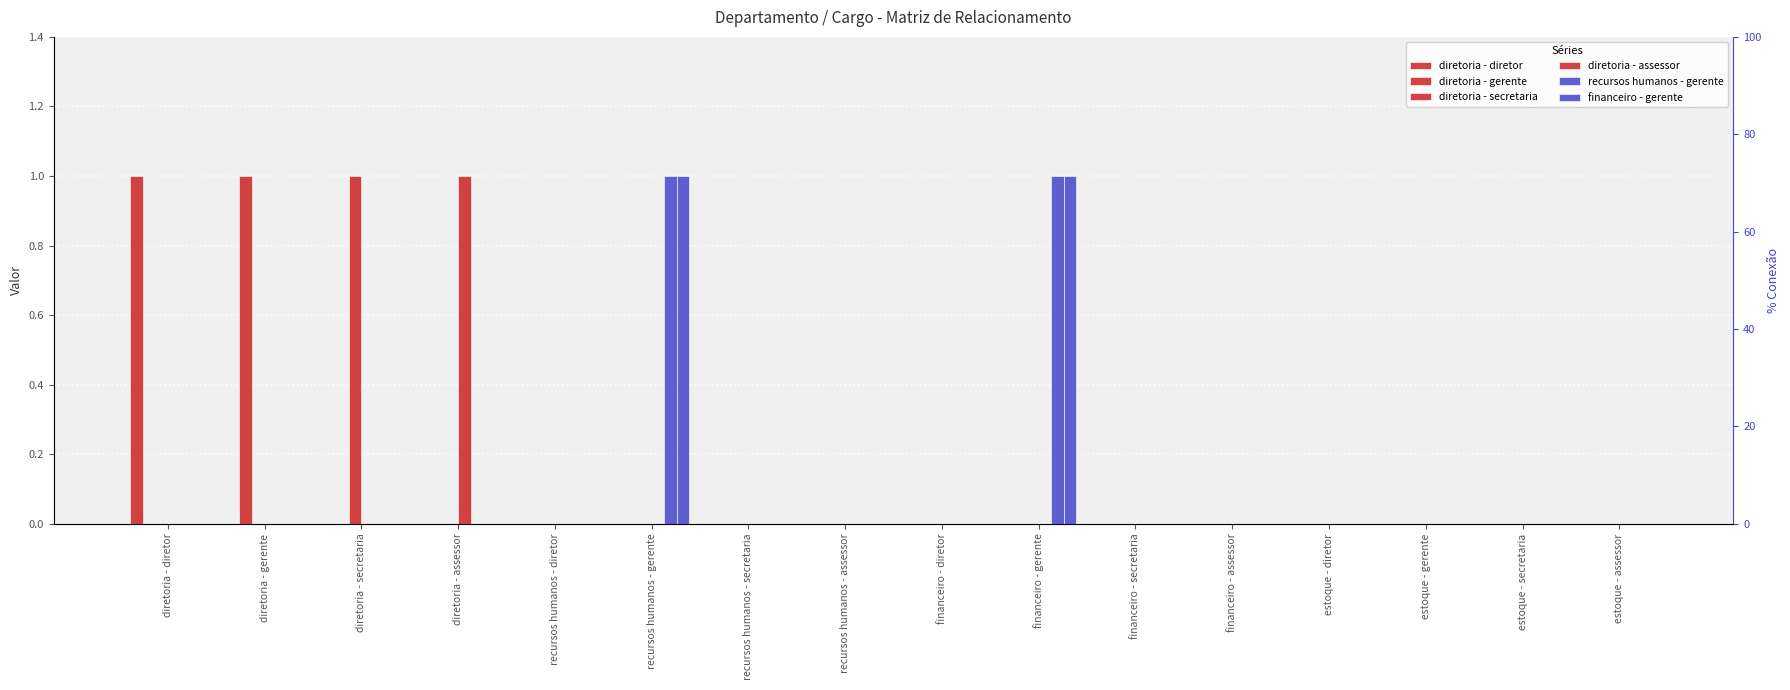

Reading right to left, what are all the values shown in this chart?

diretoria - diretor: estoque - assessor=0	estoque - secretaria=0	estoque - gerente=0	estoque - diretor=0	financeiro - assessor=0	financeiro - secretaria=0	financeiro - gerente=0	financeiro - diretor=0	recursos humanos - assessor=0	recursos humanos - secretaria=0	recursos humanos - gerente=0	recursos humanos - diretor=0	diretoria - assessor=0	diretoria - secretaria=0	diretoria - gerente=0	diretoria - diretor=1
diretoria - gerente: estoque - assessor=0	estoque - secretaria=0	estoque - gerente=0	estoque - diretor=0	financeiro - assessor=0	financeiro - secretaria=0	financeiro - gerente=0	financeiro - diretor=0	recursos humanos - assessor=0	recursos humanos - secretaria=0	recursos humanos - gerente=0	recursos humanos - diretor=0	diretoria - assessor=0	diretoria - secretaria=0	diretoria - gerente=1	diretoria - diretor=0
diretoria - secretaria: estoque - assessor=0	estoque - secretaria=0	estoque - gerente=0	estoque - diretor=0	financeiro - assessor=0	financeiro - secretaria=0	financeiro - gerente=0	financeiro - diretor=0	recursos humanos - assessor=0	recursos humanos - secretaria=0	recursos humanos - gerente=0	recursos humanos - diretor=0	diretoria - assessor=0	diretoria - secretaria=1	diretoria - gerente=0	diretoria - diretor=0
diretoria - assessor: estoque - assessor=0	estoque - secretaria=0	estoque - gerente=0	estoque - diretor=0	financeiro - assessor=0	financeiro - secretaria=0	financeiro - gerente=0	financeiro - diretor=0	recursos humanos - assessor=0	recursos humanos - secretaria=0	recursos humanos - gerente=0	recursos humanos - diretor=0	diretoria - assessor=1	diretoria - secretaria=0	diretoria - gerente=0	diretoria - diretor=0
recursos humanos - gerente: estoque - assessor=0	estoque - secretaria=0	estoque - gerente=0	estoque - diretor=0	financeiro - assessor=0	financeiro - secretaria=0	financeiro - gerente=1	financeiro - diretor=0	recursos humanos - assessor=0	recursos humanos - secretaria=0	recursos humanos - gerente=1	recursos humanos - diretor=0	diretoria - assessor=0	diretoria - secretaria=0	diretoria - gerente=0	diretoria - diretor=0
financeiro - gerente: estoque - assessor=0	estoque - secretaria=0	estoque - gerente=0	estoque - diretor=0	financeiro - assessor=0	financeiro - secretaria=0	financeiro - gerente=1	financeiro - diretor=0	recursos humanos - assessor=0	recursos humanos - secretaria=0	recursos humanos - gerente=1	recursos humanos - diretor=0	diretoria - assessor=0	diretoria - secretaria=0	diretoria - gerente=0	diretoria - diretor=0